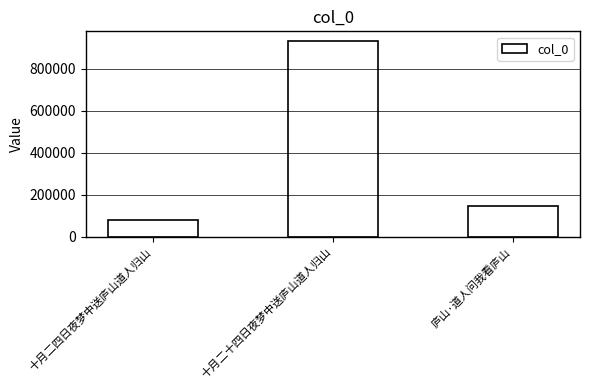

Reading left to right, what are all the values shown in this chart?

十月二四日夜梦中送庐山道人归山=81731	十月二十四日夜梦中送庐山道人归山=930456	庐山·道人问我看庐山=147007